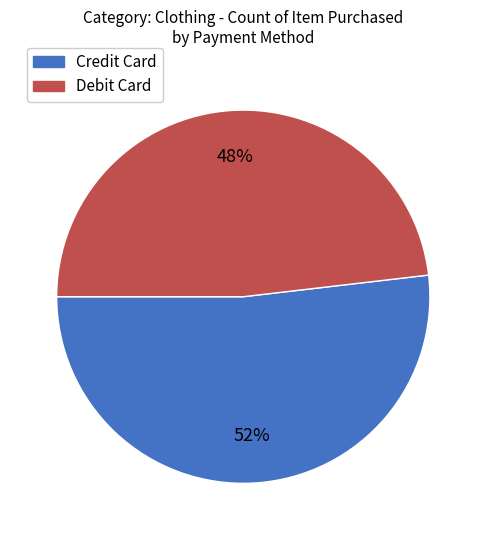

Do Credit Card and Debit Card together represent more than half of the pie?

Yes